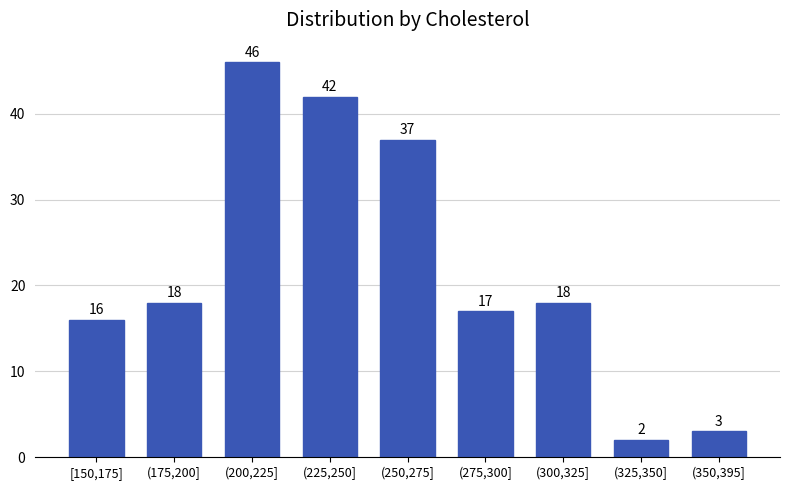

Reading right to left, extract all data points from this chart.

(350,395]=3	(325,350]=2	(300,325]=18	(275,300]=17	(250,275]=37	(225,250]=42	(200,225]=46	(175,200]=18	[150,175]=16